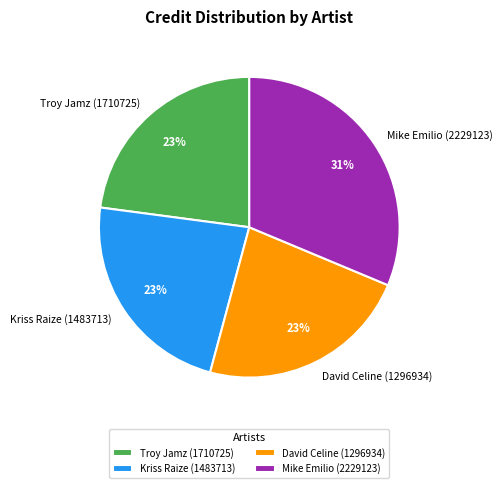

To the nearest percent, what is the average slice percentage?

25%